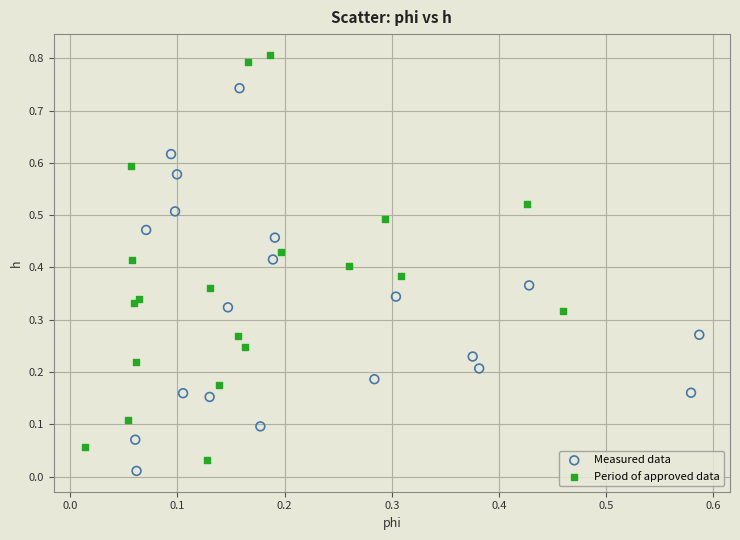

Which series reaches the maximum Y coordinate?

Period of approved data